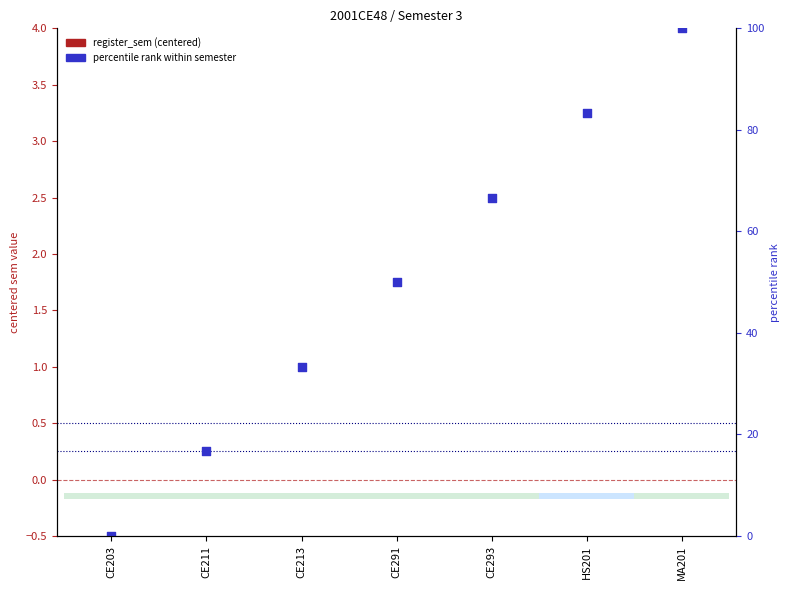

At which category is the sum across all series the highest?

MA201